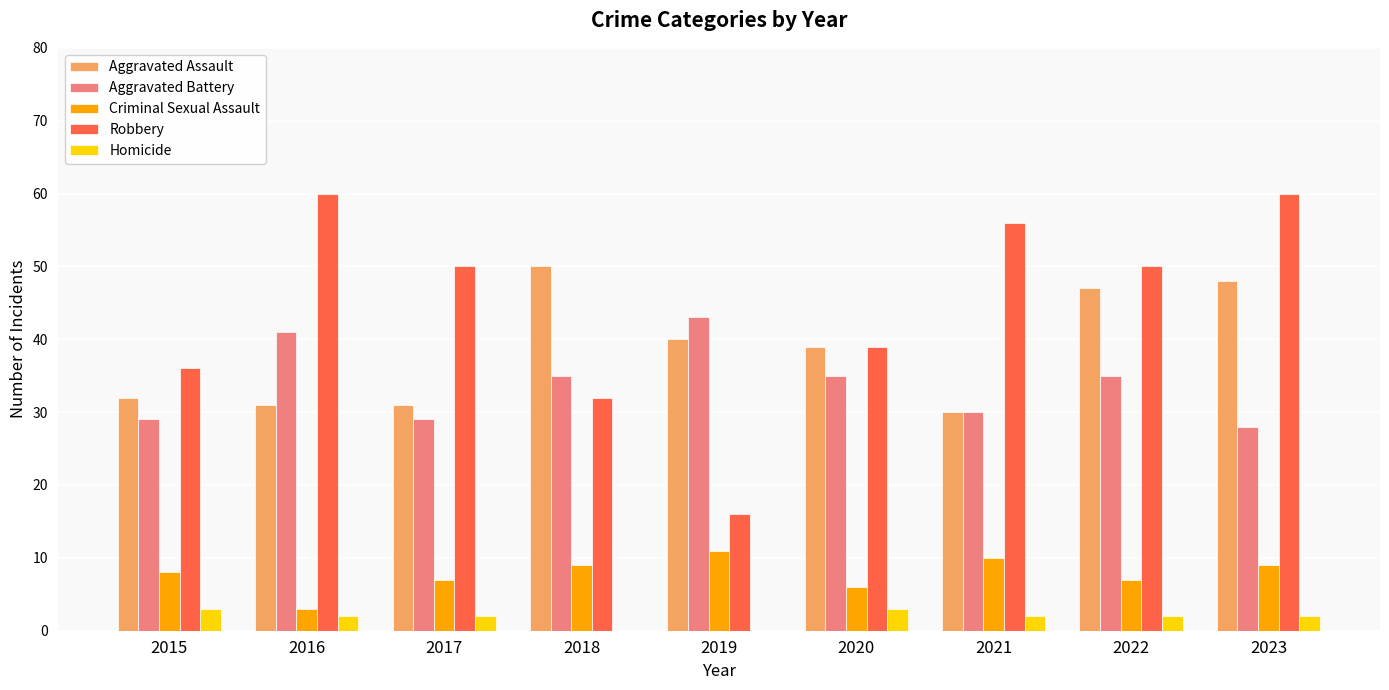

The Aggravated Assault series shows 39 at 2020. True or false?

True